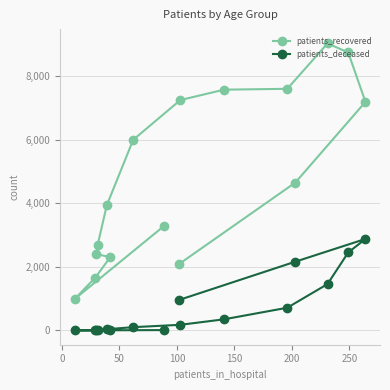

At how many categories does at least one series exceed 5315?

7